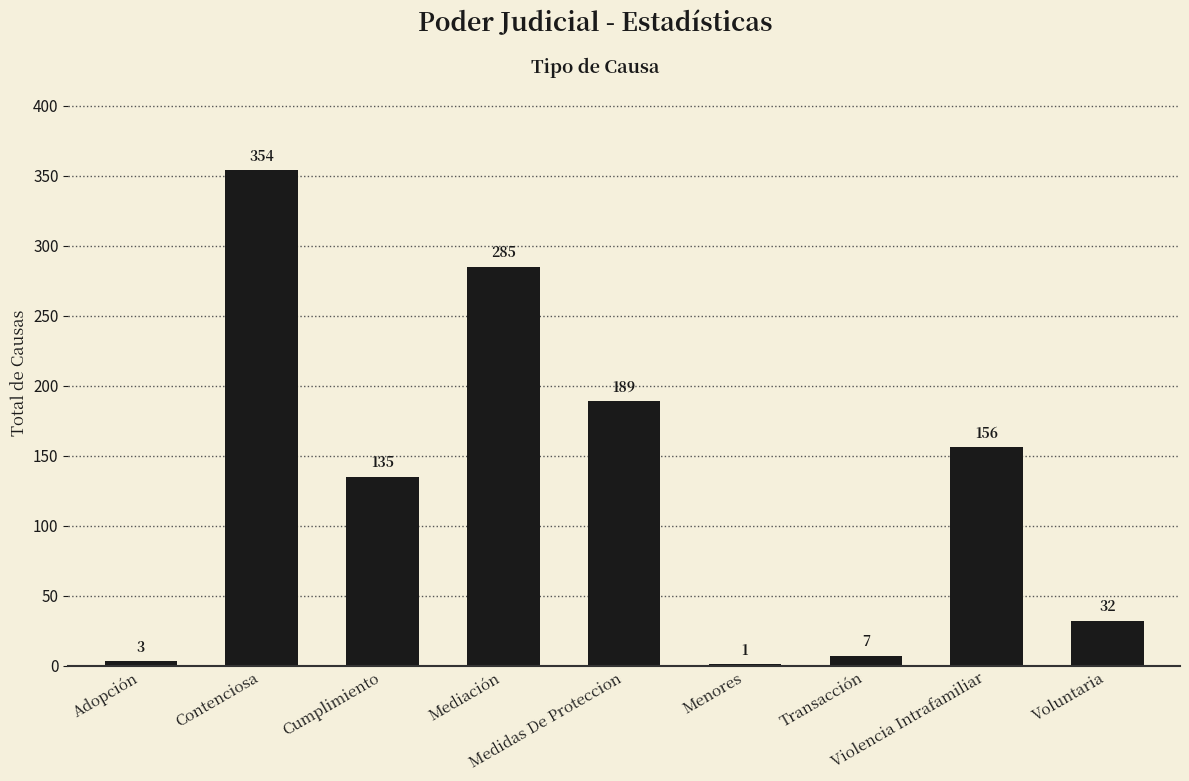

What is the average value?

129